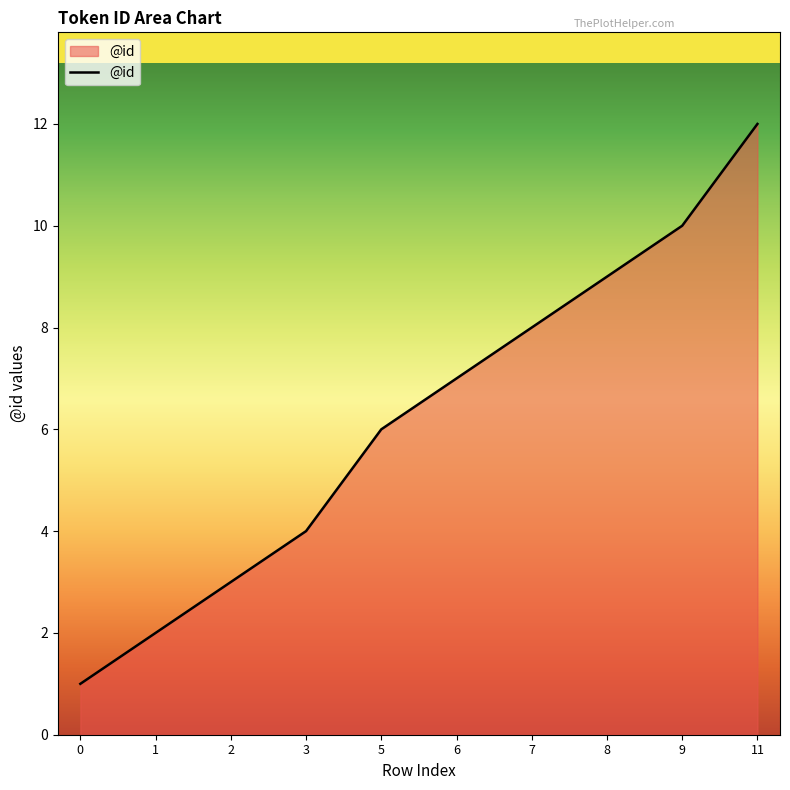

The value at 7 is 8. True or false?

True